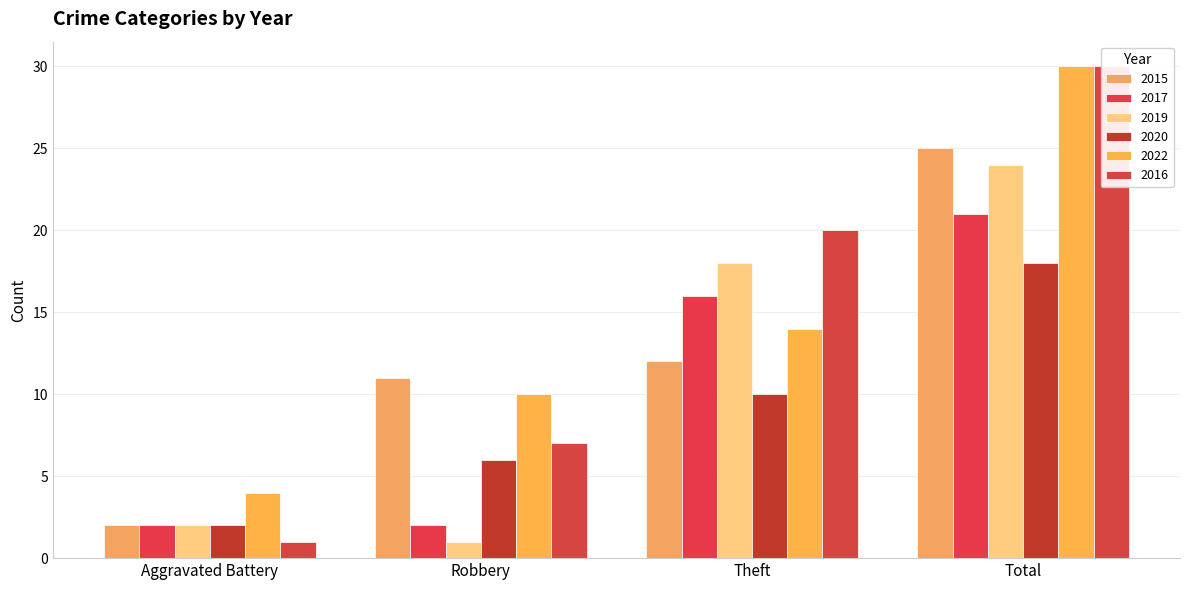

Are the bars horizontal?

No